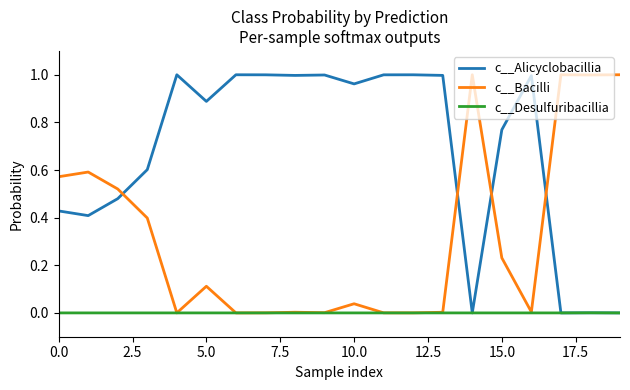

True or false: c__Bacilli and c__Alicyclobacillia intersect in this chart.

True